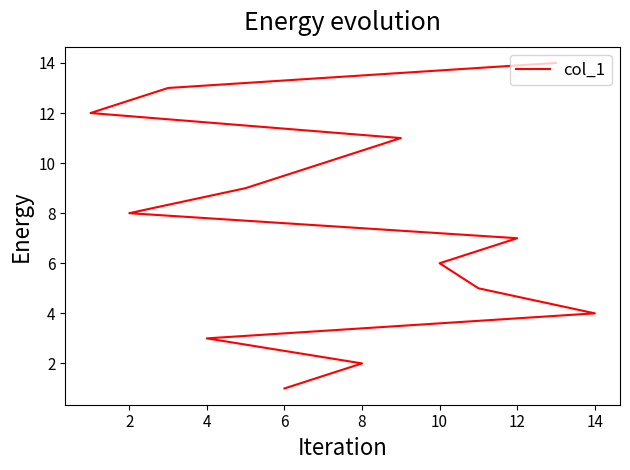

What is the difference between the second highest and second lowest values?

11